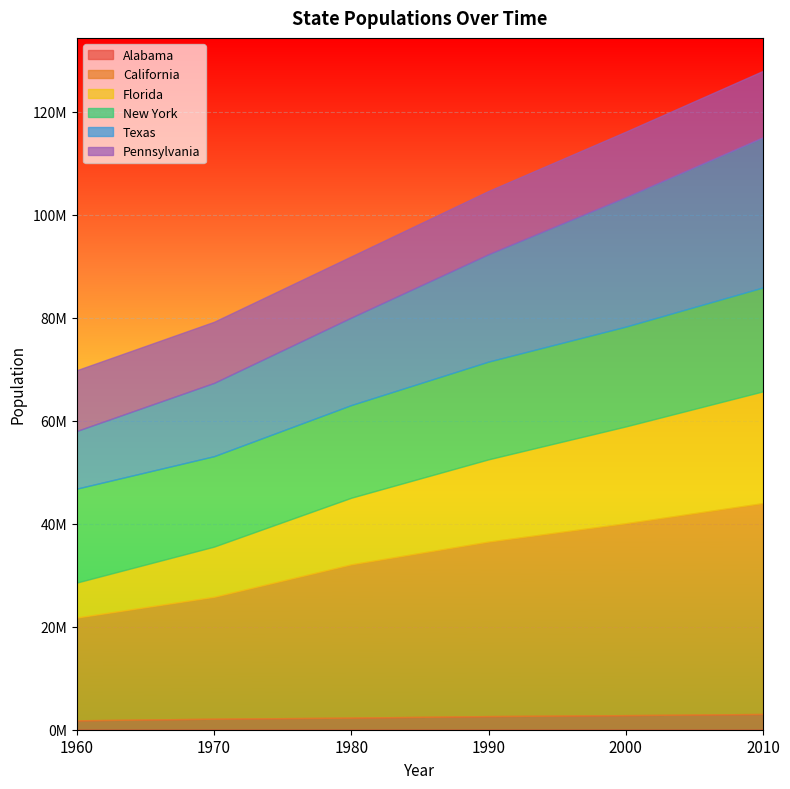

What is the difference between the second highest and minimum values in the New York series?

1820030